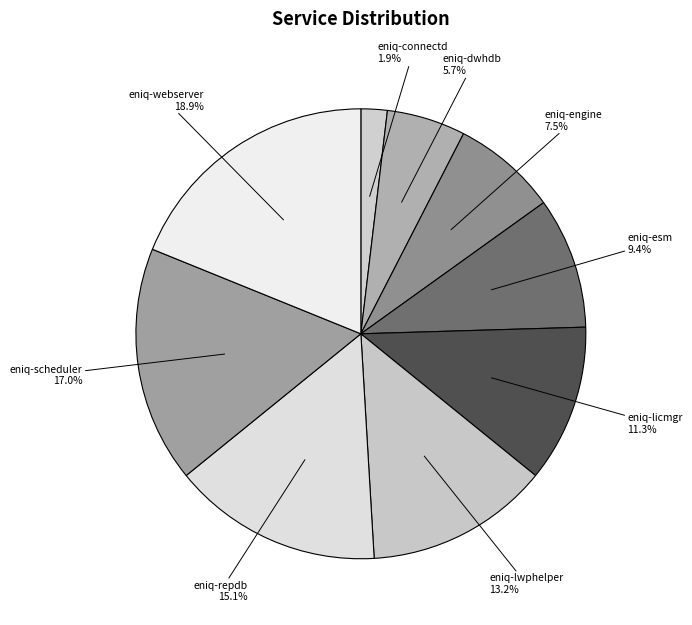

Combined, do eniq-repdb and eniq-connectd account for over 50%?

No